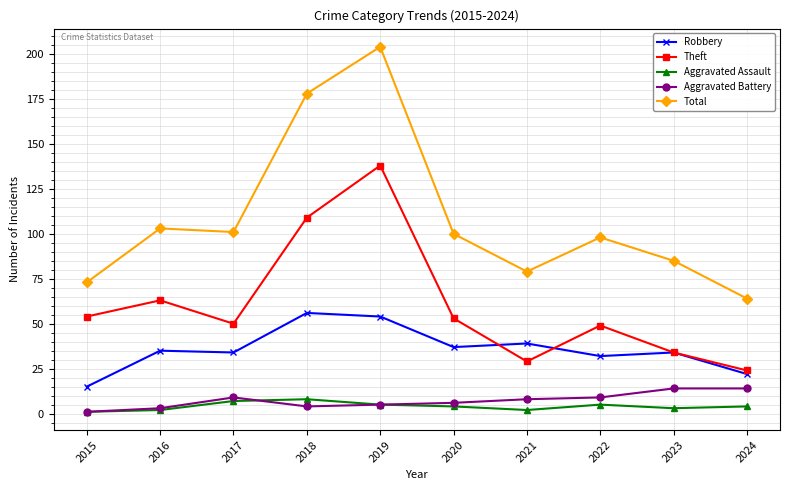

What is the sum of all Total values?

1085